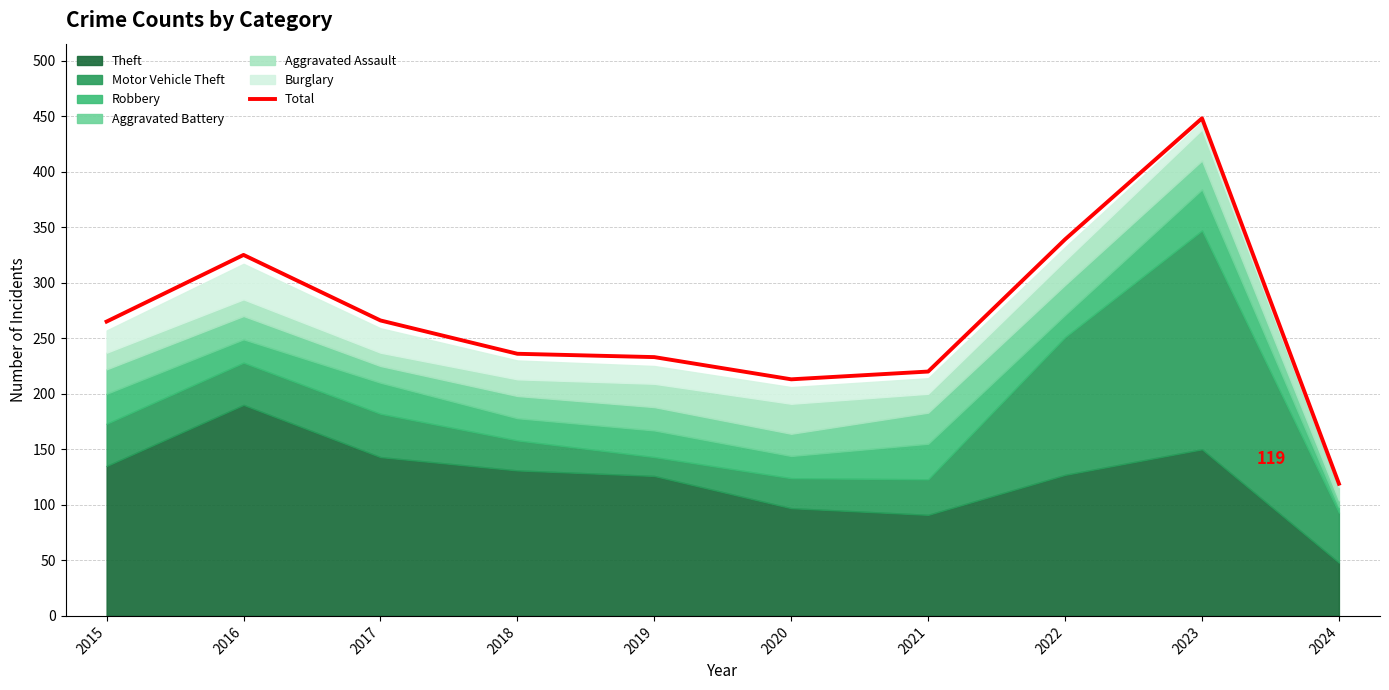

Which label corresponds to the smallest value in the chart?

2024